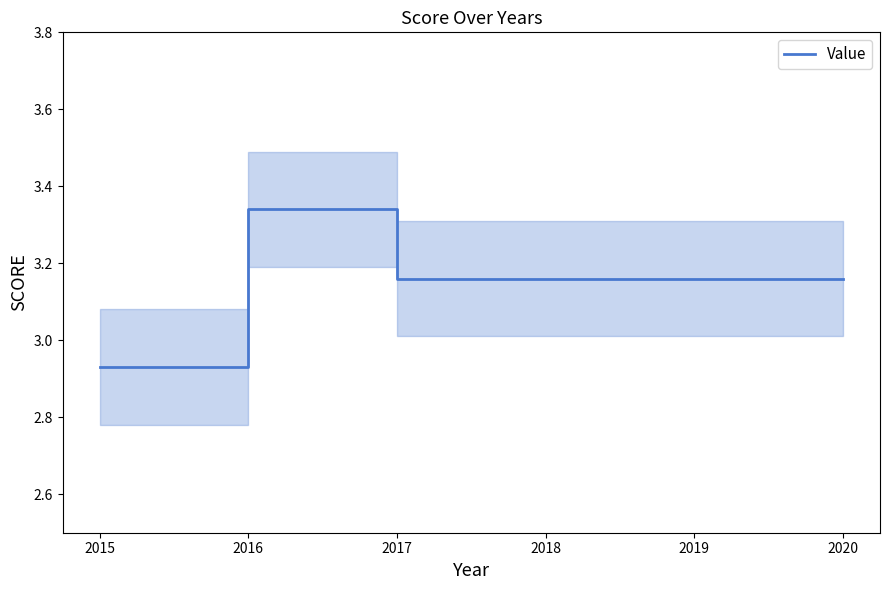

How many lines are shown in the chart?

1